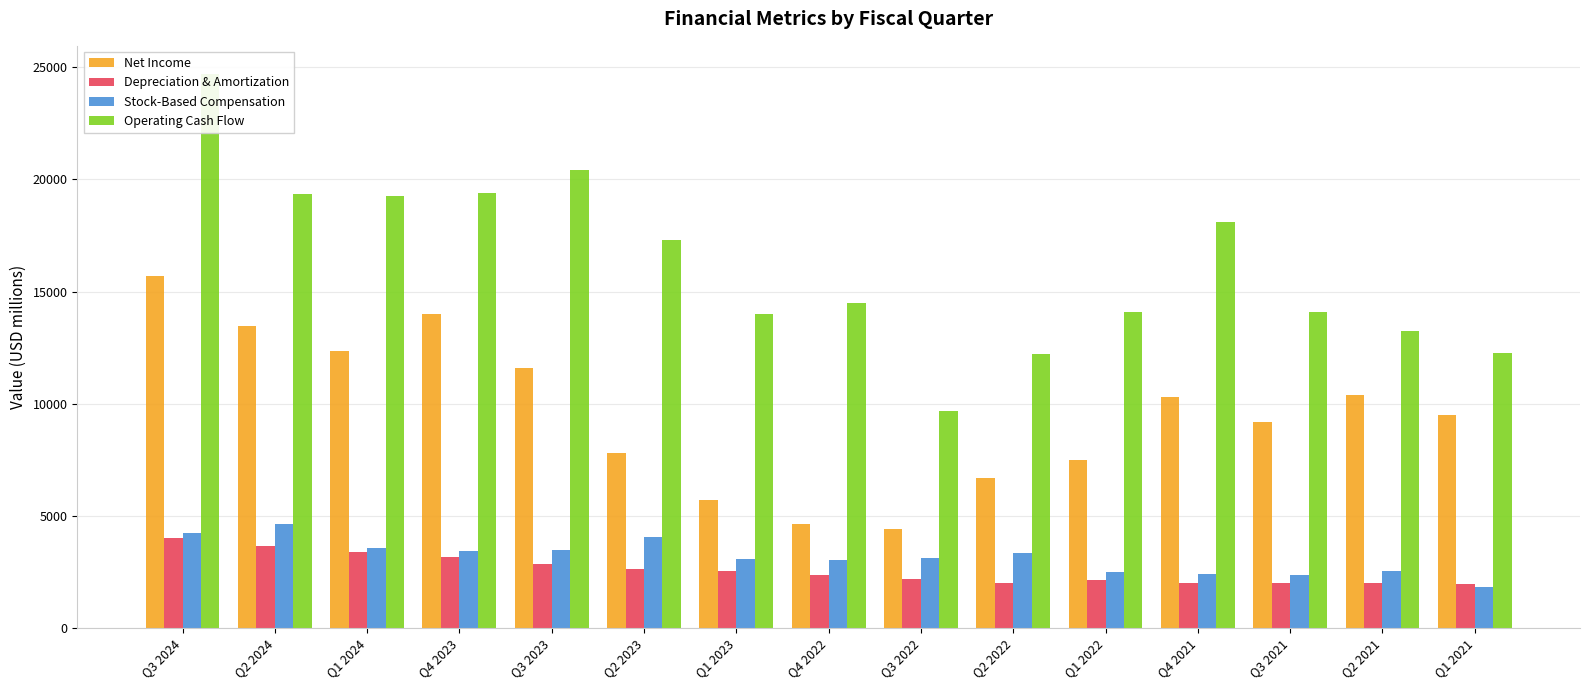

What is the spread (max minus min) of values at Q1 2023?

11474